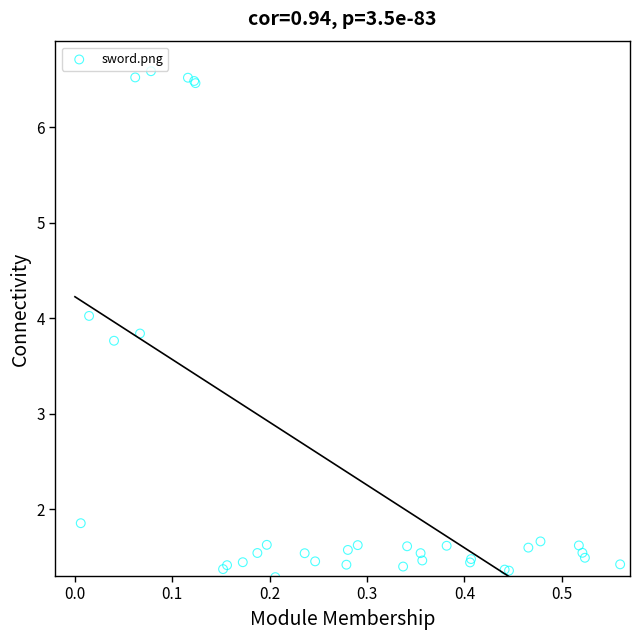

What Y value in the scatter plot is closest to 3?

3.8